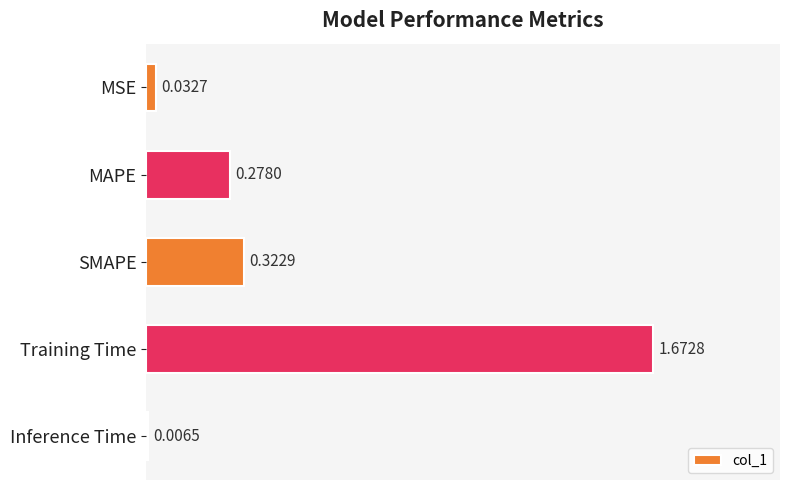

What is the sum of all values?

2.3